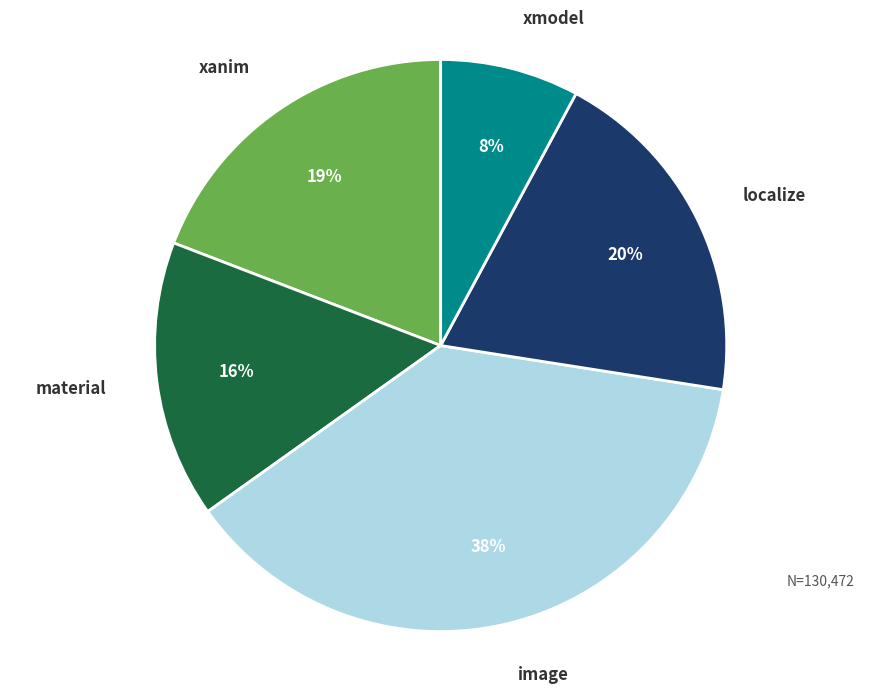

What is the largest slice in the pie chart?

image